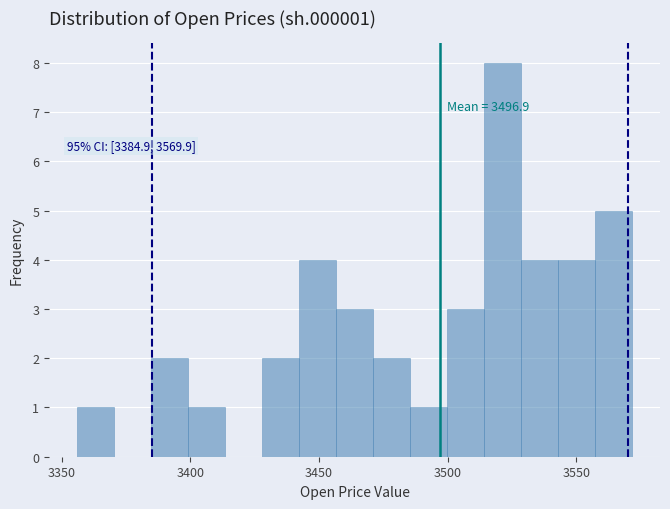

Read against the x-axis, roughly where is the centre of the tallest bar?

3520